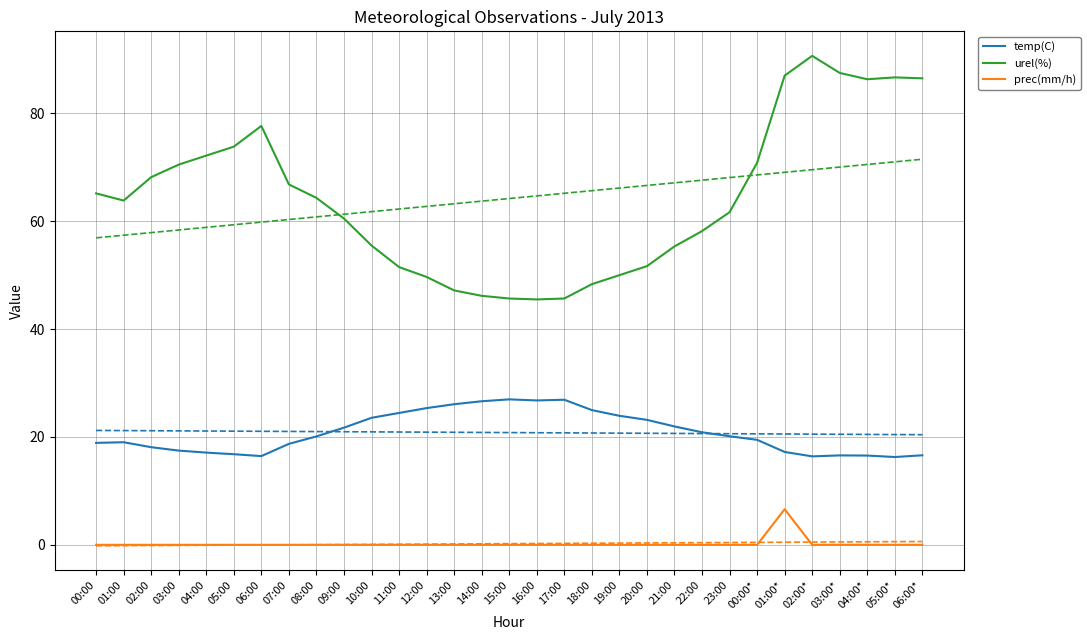

Reading left to right, transcribe all the data shown in this chart.

temp(C): 00:00=18.9	01:00=19.0	02:00=18.1	03:00=17.5	04:00=17.1	05:00=16.8	06:00=16.4	07:00=18.7	08:00=20.1	09:00=21.7	10:00=23.6	11:00=24.4	12:00=25.4	13:00=26.1	14:00=26.6	15:00=27.0	16:00=26.8	17:00=26.9	18:00=25.0	19:00=23.9	20:00=23.2	21:00=21.9	22:00=20.9	23:00=20.1	00:00*=19.5	01:00*=17.2	02:00*=16.4	03:00*=16.6	04:00*=16.6	05:00*=16.3	06:00*=16.6
urel(%): 00:00=65.2	01:00=63.8	02:00=68.2	03:00=70.5	04:00=72.2	05:00=73.8	06:00=77.7	07:00=66.8	08:00=64.3	09:00=60.5	10:00=55.5	11:00=51.5	12:00=49.7	13:00=47.2	14:00=46.2	15:00=45.7	16:00=45.5	17:00=45.7	18:00=48.3	19:00=50.0	20:00=51.7	21:00=55.3	22:00=58.2	23:00=61.7	00:00*=70.8	01:00*=87.0	02:00*=90.7	03:00*=87.5	04:00*=86.3	05:00*=86.7	06:00*=86.5
prec(mm/h): 00:00=0.0	01:00=0.0	02:00=0.0	03:00=0.0	04:00=0.0	05:00=0.0	06:00=0.0	07:00=0.0	08:00=0.0	09:00=0.0	10:00=0.0	11:00=0.0	12:00=0.0	13:00=0.0	14:00=0.0	15:00=0.0	16:00=0.0	17:00=0.0	18:00=0.0	19:00=0.0	20:00=0.0	21:00=0.0	22:00=0.0	23:00=0.0	00:00*=0.0	01:00*=6.6	02:00*=0.0	03:00*=0.0	04:00*=0.0	05:00*=0.0	06:00*=0.0